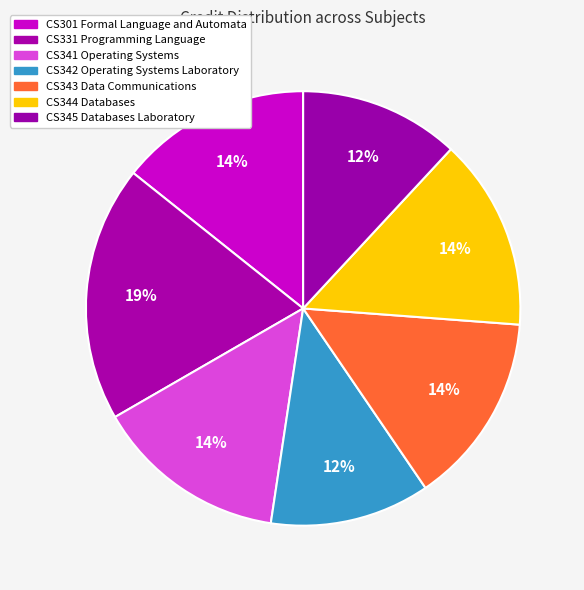

To the nearest percent, what percentage of the pie is CS342 Operating Systems Laboratory?

12%